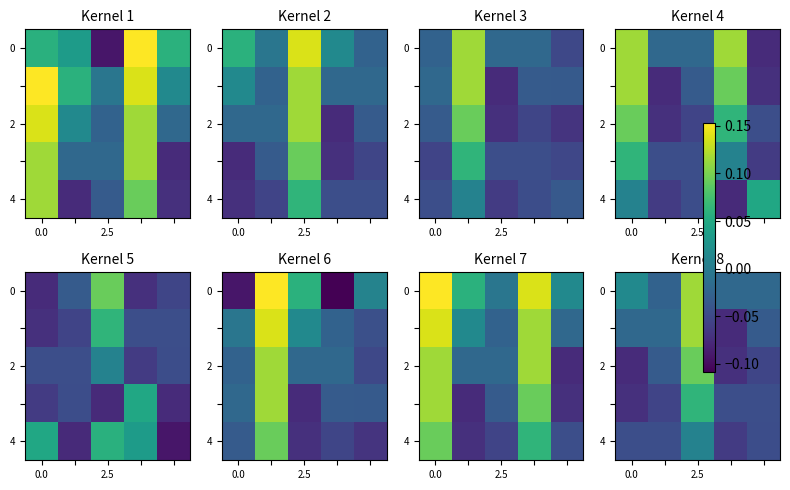

What is the difference between the maximum and minimum values in the 2 series?

0.2